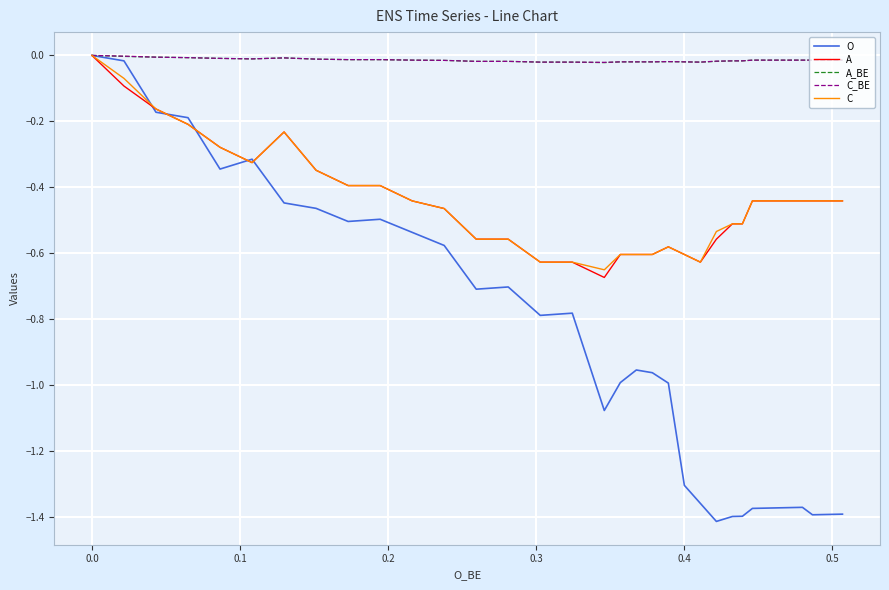

What is the average value of the A series?

-0.4